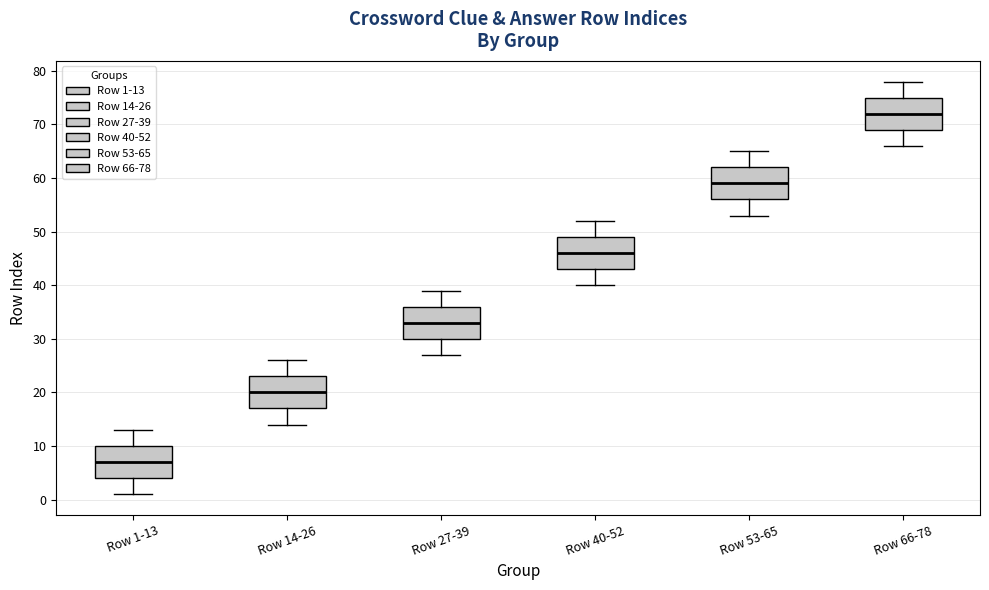

Where does the upper whisker of the box for Row 14-26 end on the y-axis? The values are not printed on the chart, so give them approximately, as read against the axis.

26